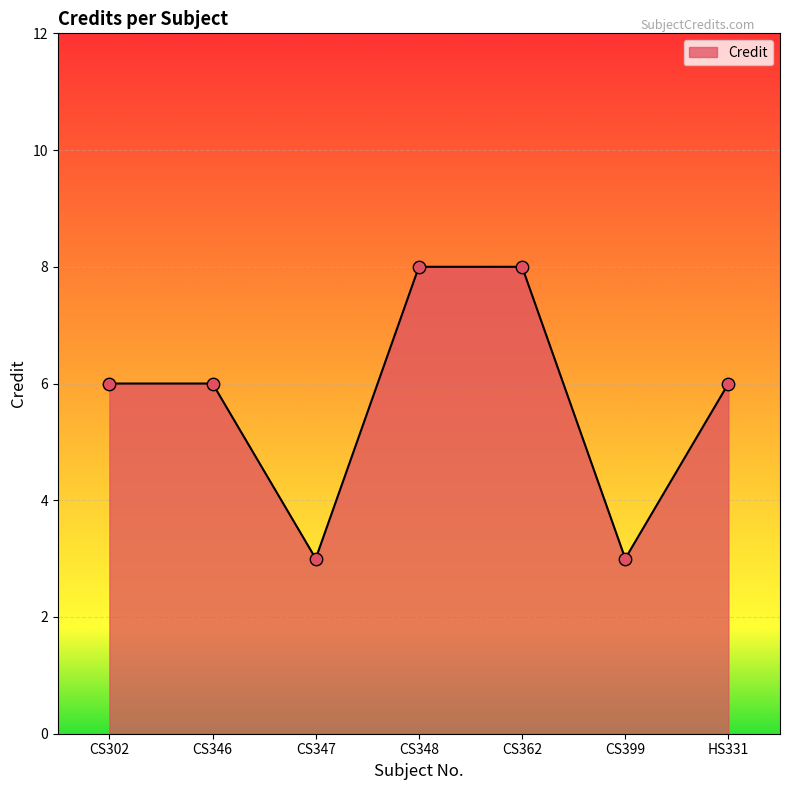

What is the change in value from CS302 to CS348?

+2